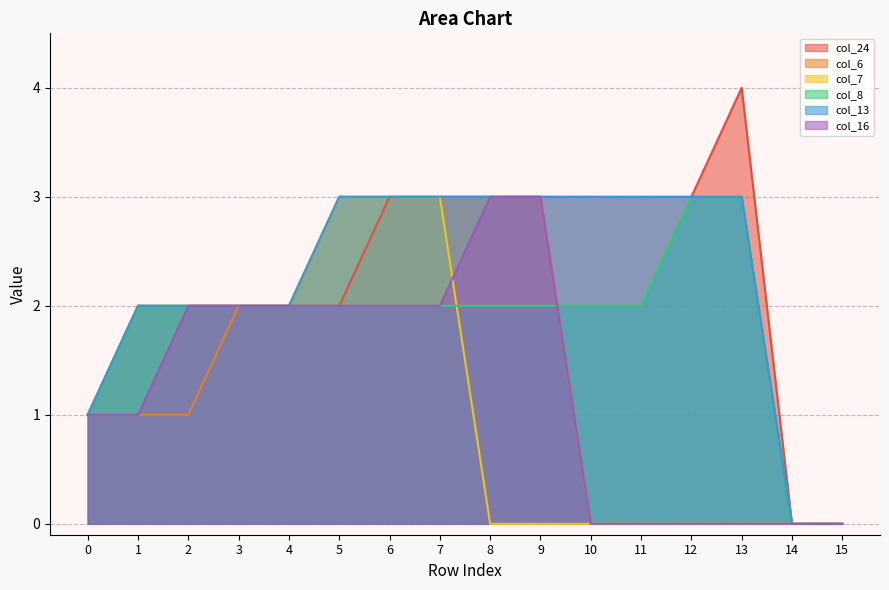

How many lines are shown in the chart?

6